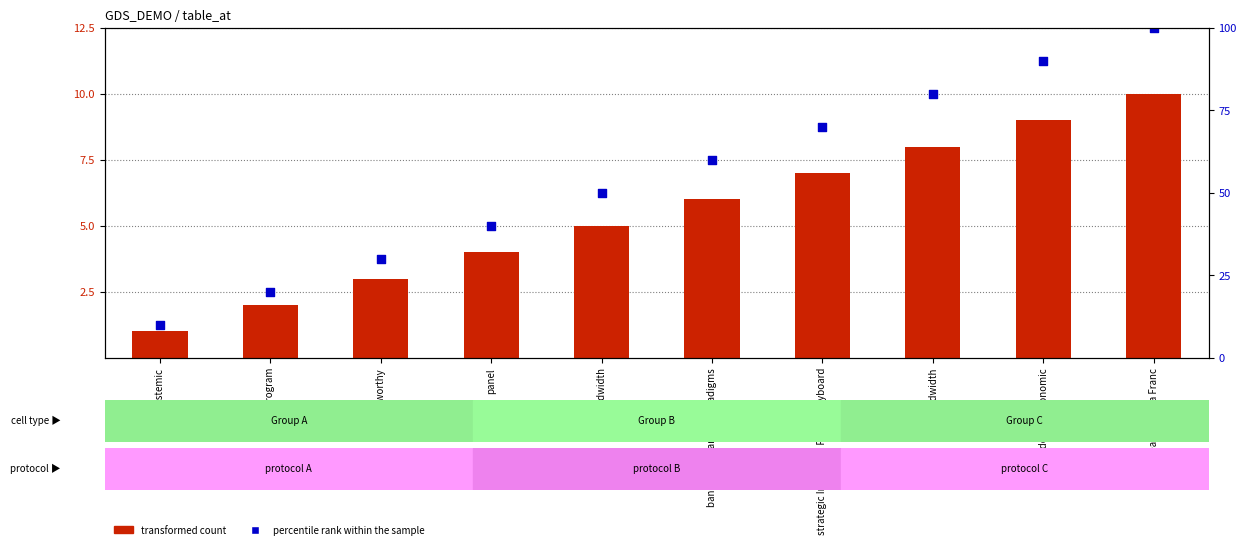

At how many categories does at least one series exceed 19?

9